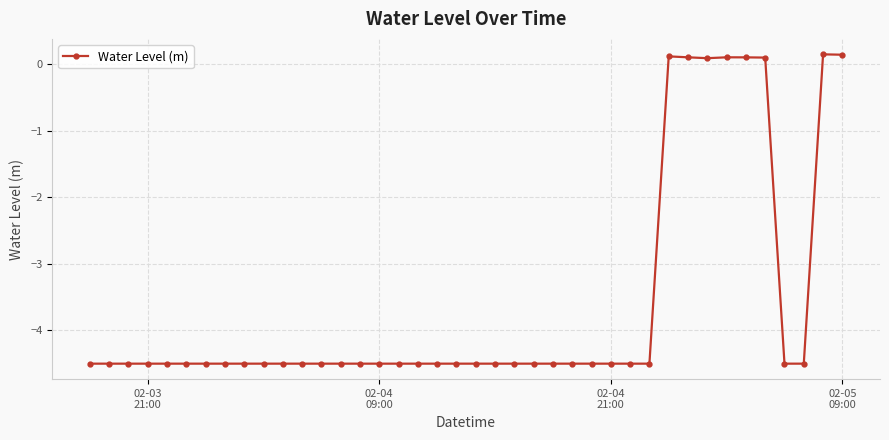

True or false: the data has more than 0 interior local peaks.

True